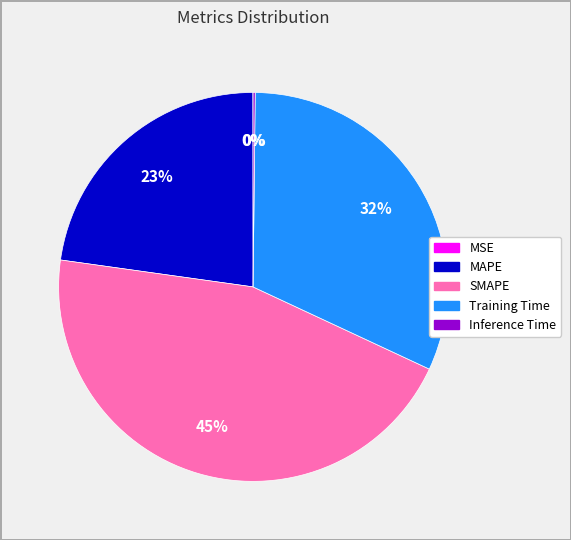

Is the sum of MAPE and SMAPE greater than half?

Yes